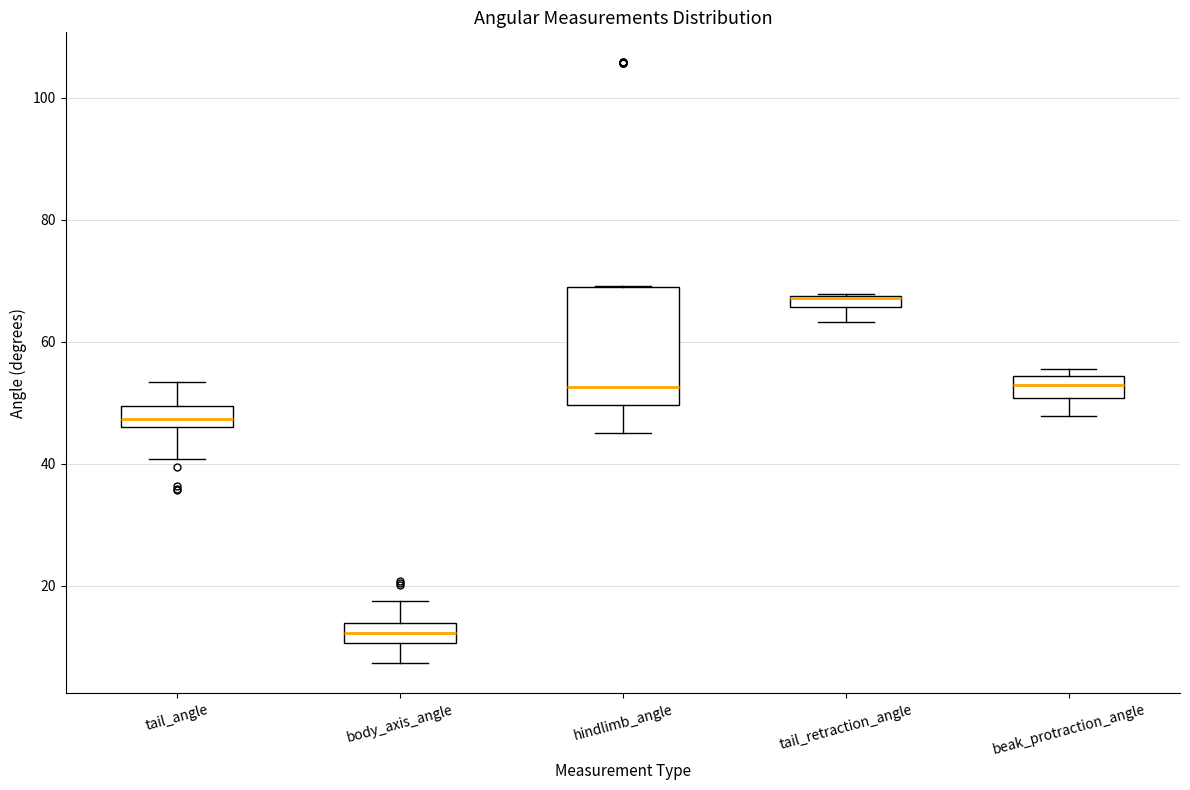

Comparing the boxes themselves (not the whiskers), which one is the tallest?

hindlimb_angle